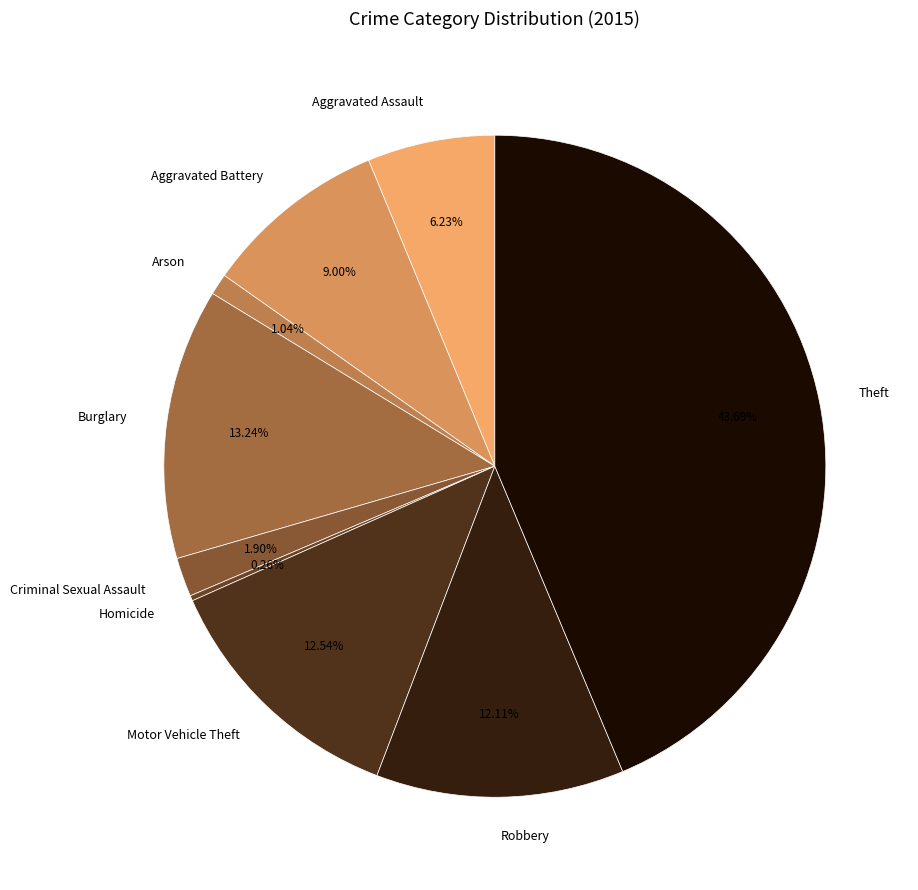

Approximately how many times larger is the value at Robbery compared to Aggravated Assault?

1.9